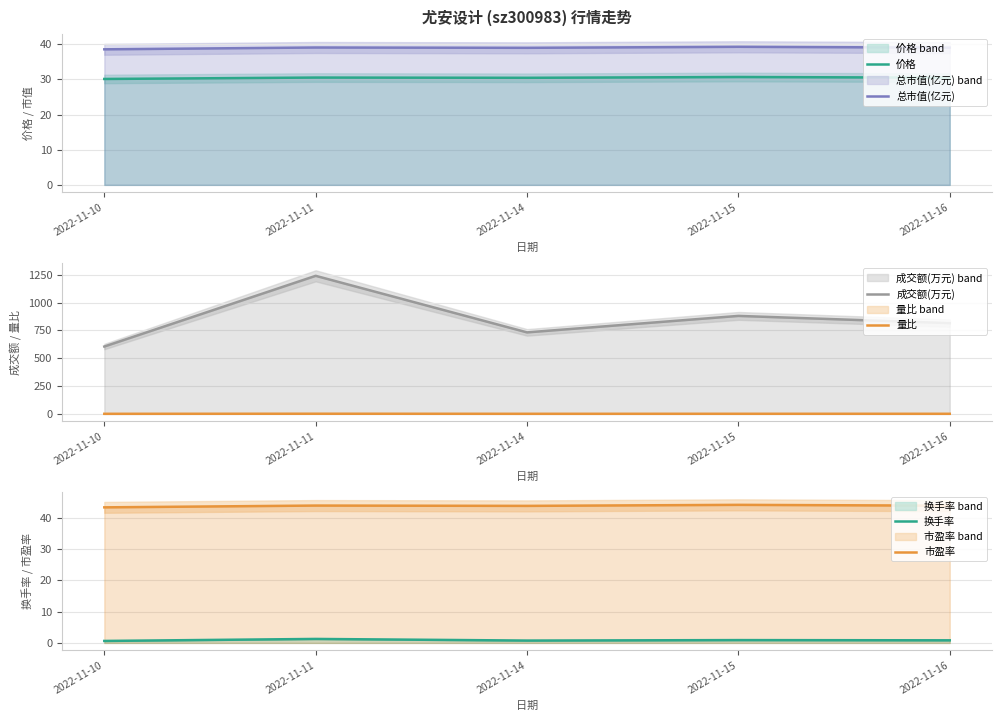

List the labels in order of 量比 value, largest first.

2022-11-11, 2022-11-15, 2022-11-16, 2022-11-14, 2022-11-10